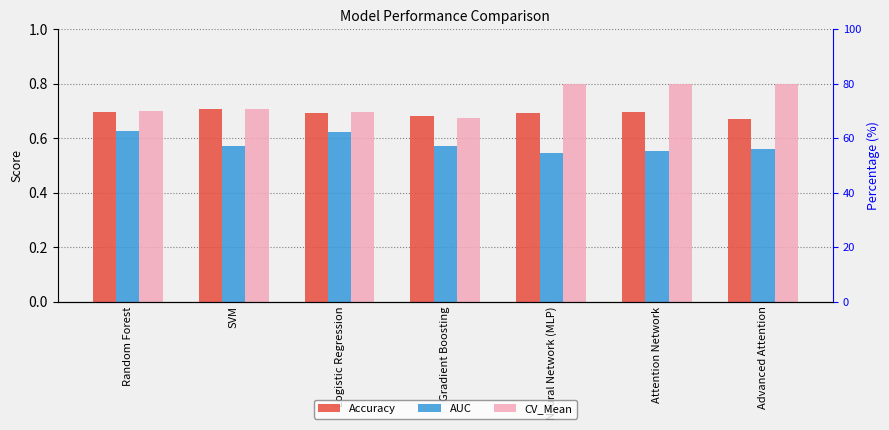

The value of Accuracy at SVM is 0.7. True or false?

True